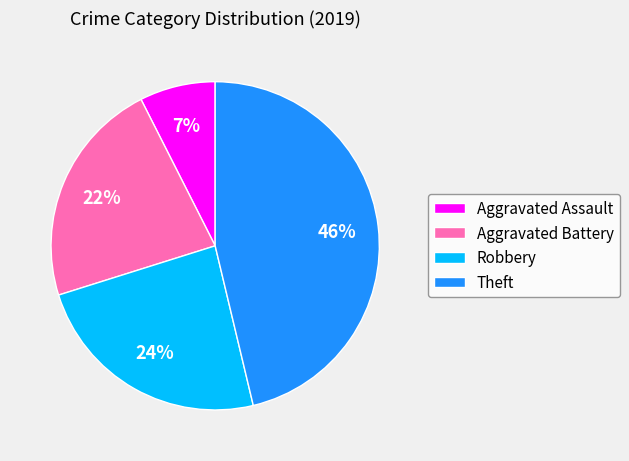

Is it true that Theft is 35% of the pie?

False